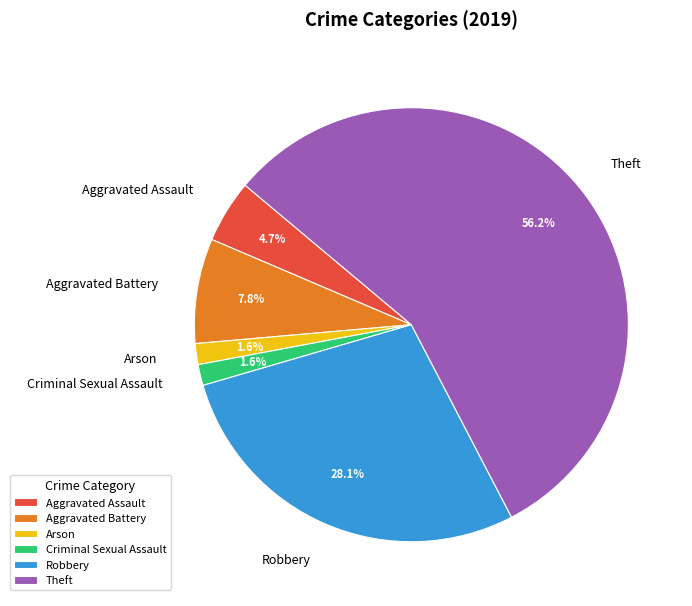

The Robbery slice represents 21% of the pie. True or false?

False